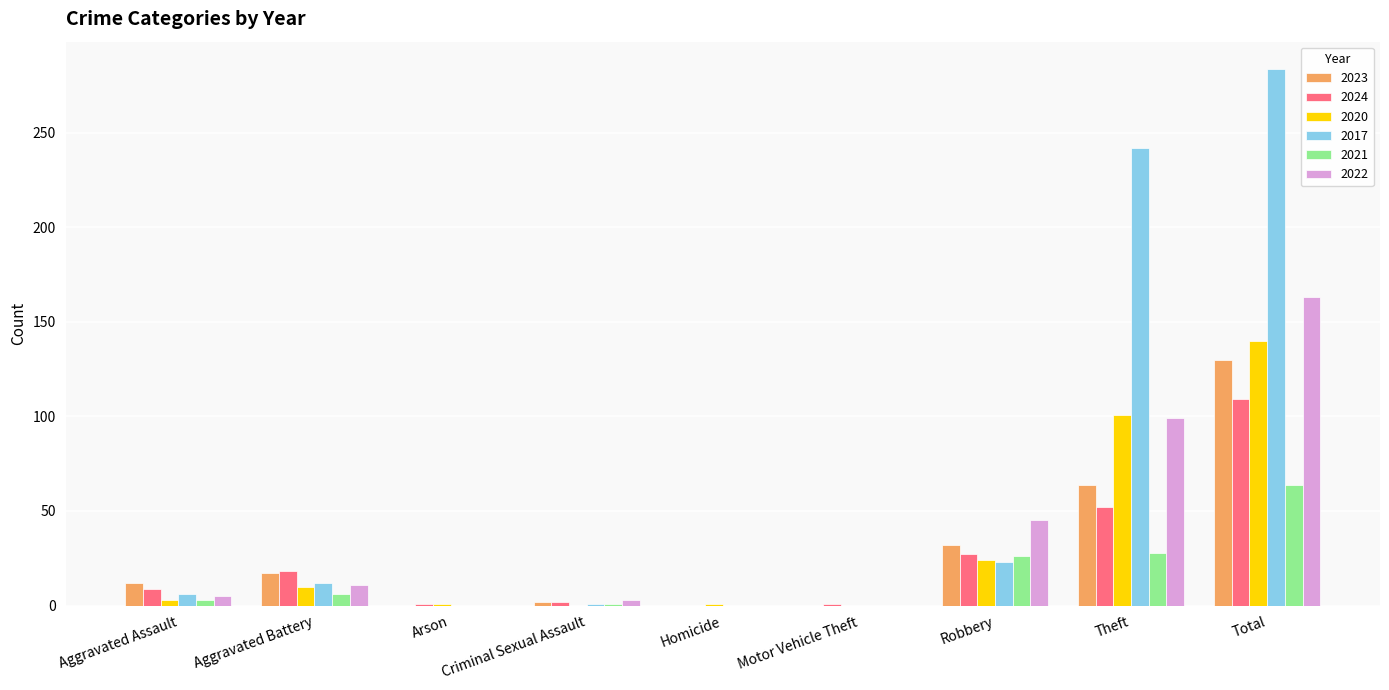

Is the value of 2020 at Motor Vehicle Theft greater than the value of 2023 at Aggravated Battery?

No